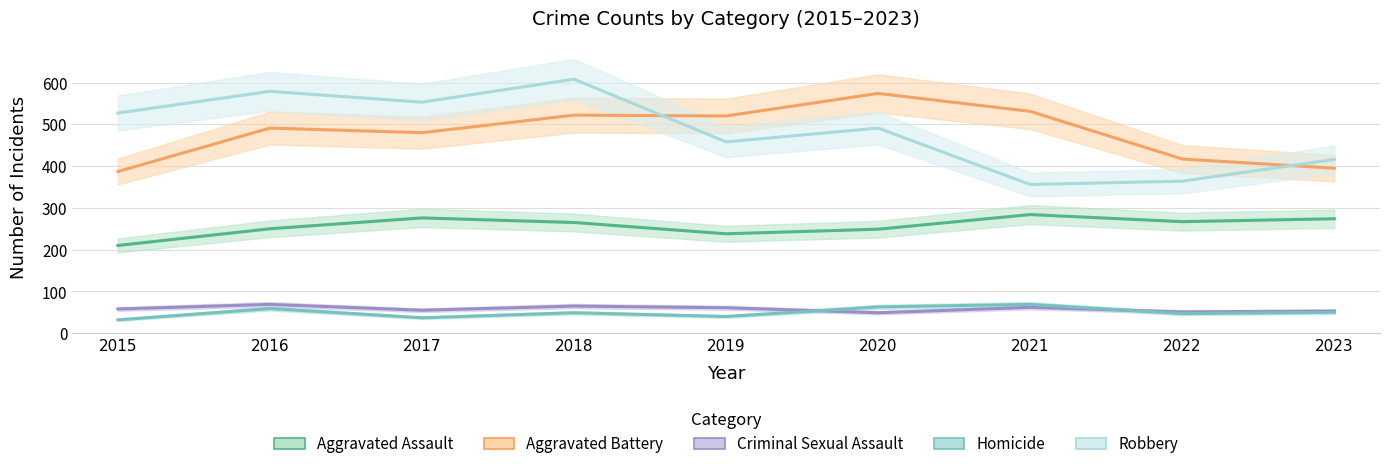

What is the value of the Criminal Sexual Assault point at the 6th from the left?

49